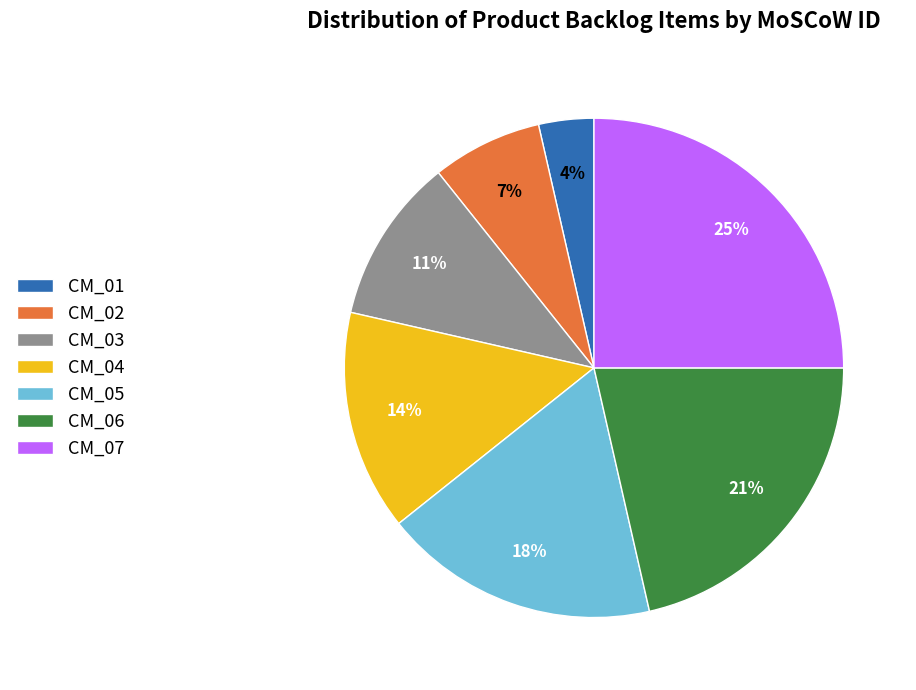

How many segments does this pie chart have?

7